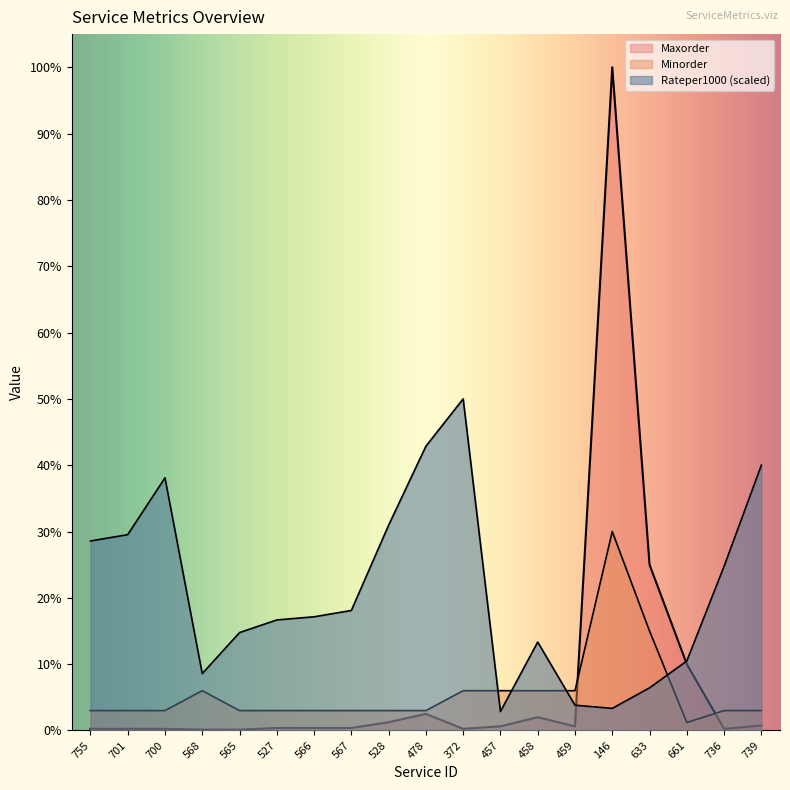

How many series are shown in this chart?

3